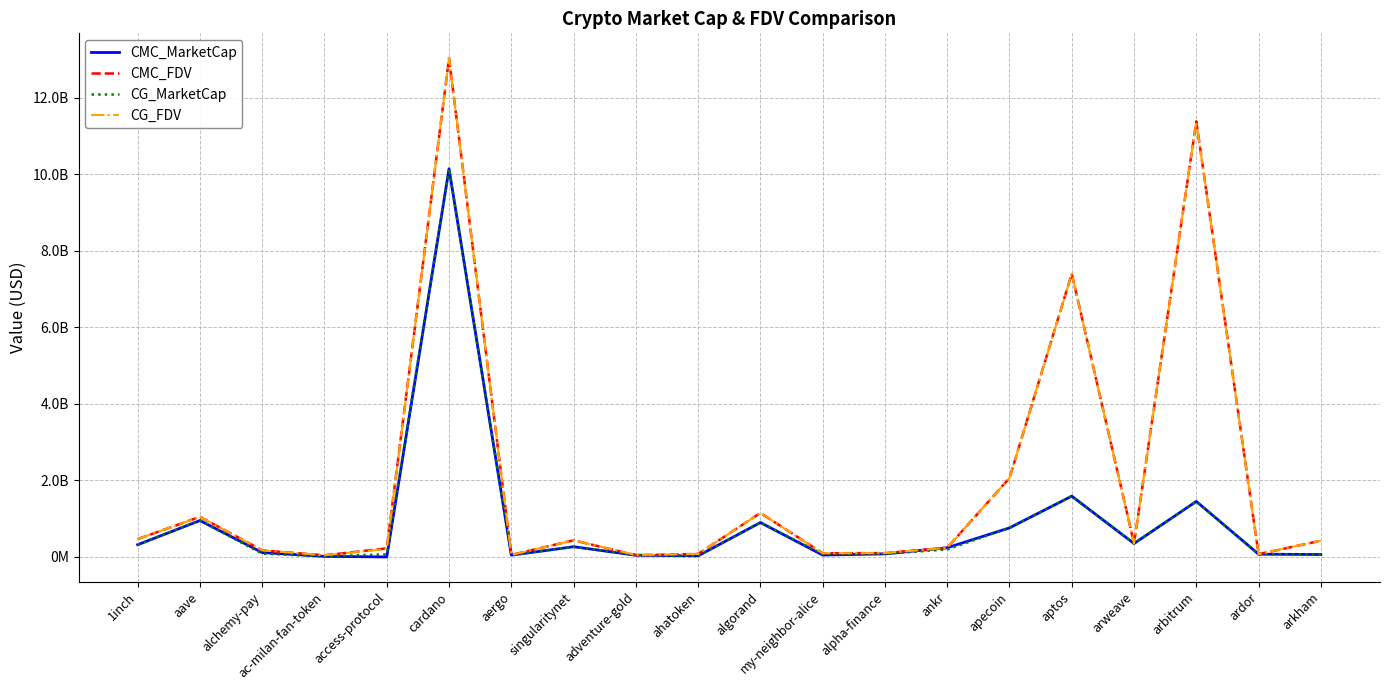

What is the label of the 5th point from the left?

access-protocol